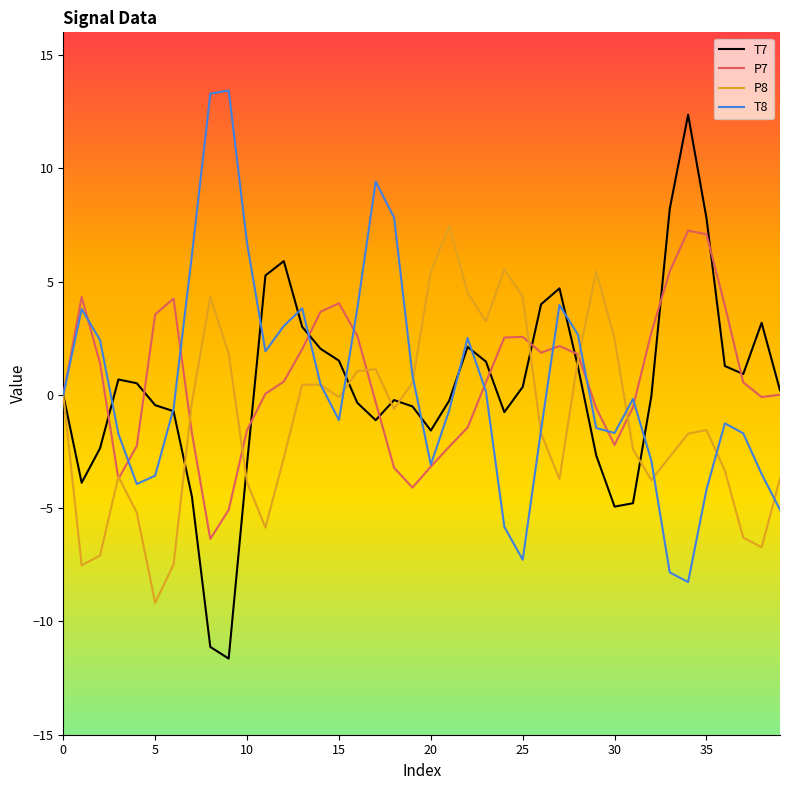

What is the maximum value for T7?

12.4